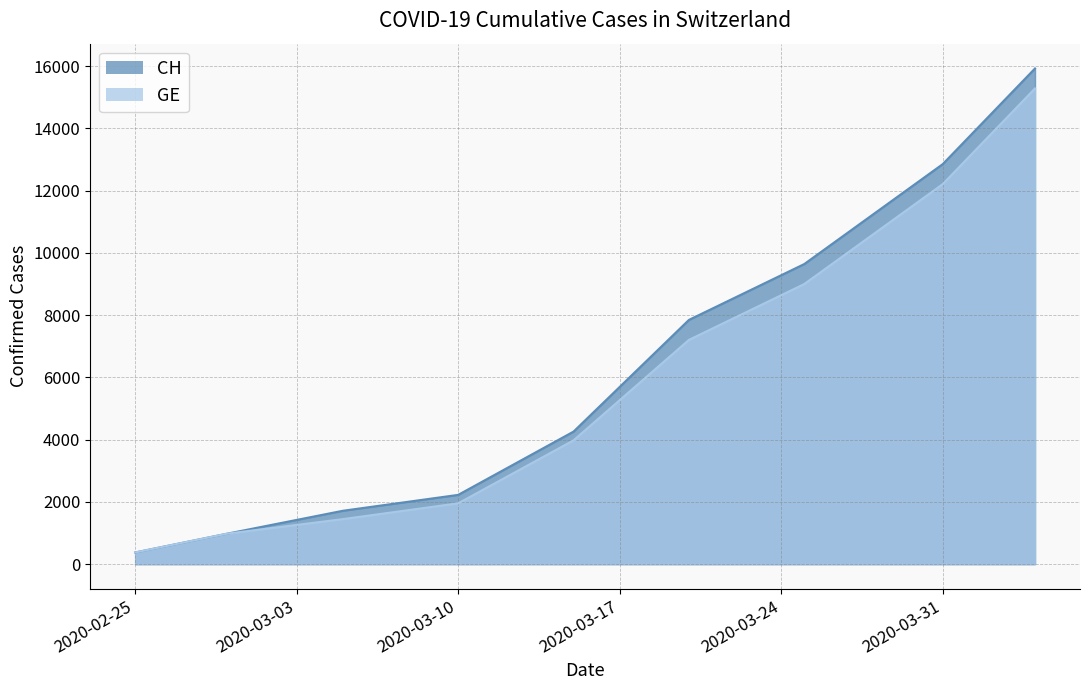

Does the chart display data point markers on the line(s)?

No